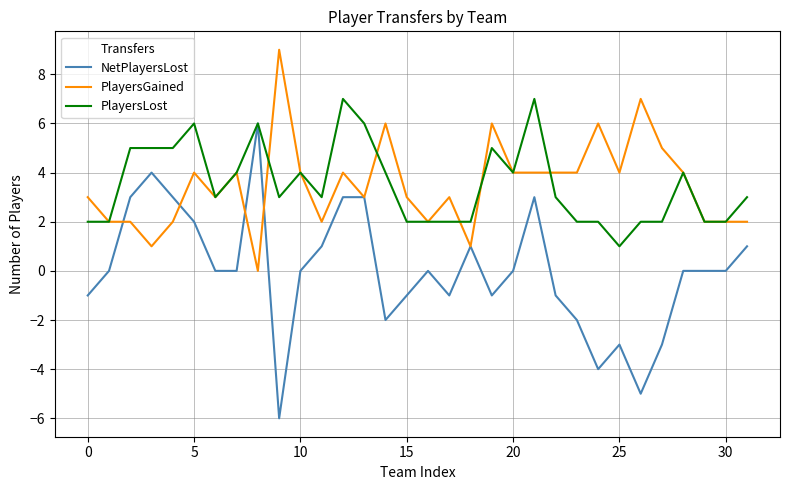

List the series in order of their peak value, lowest first.

NetPlayersLost, PlayersLost, PlayersGained